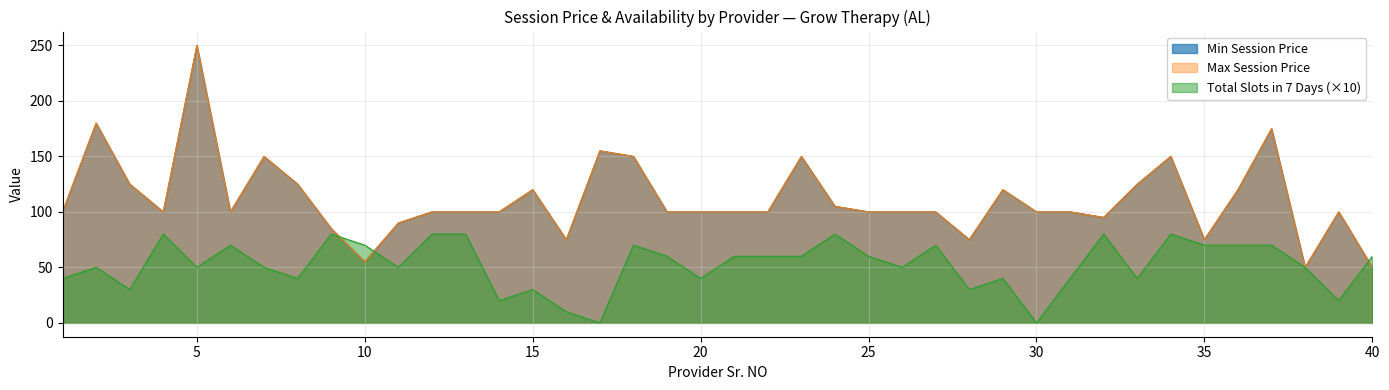

At which label does Min Session Price first exceed 100?

2